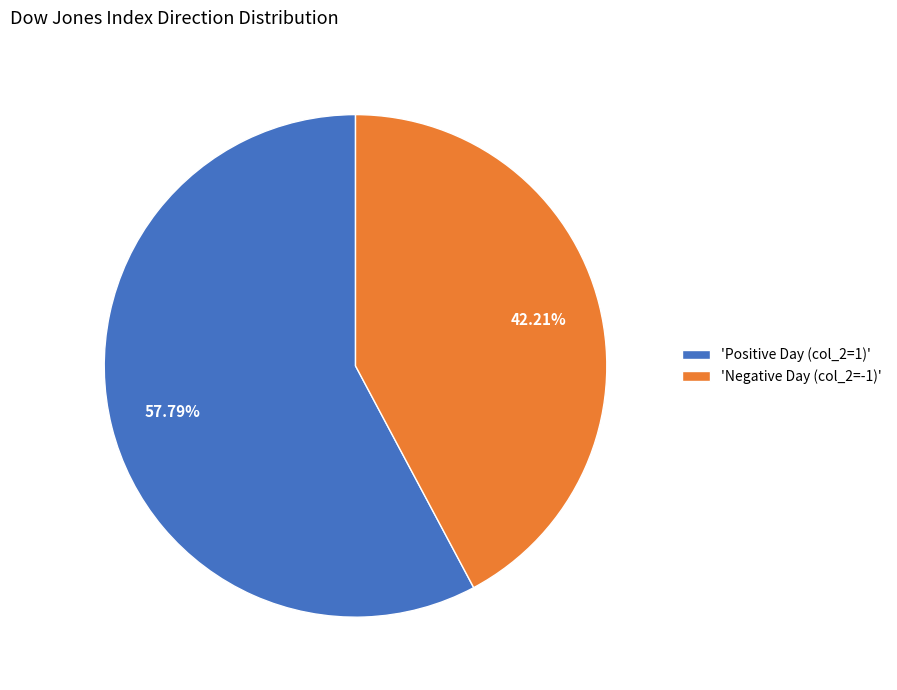

Which slice is the largest?

'Positive Day (col_2=1)'